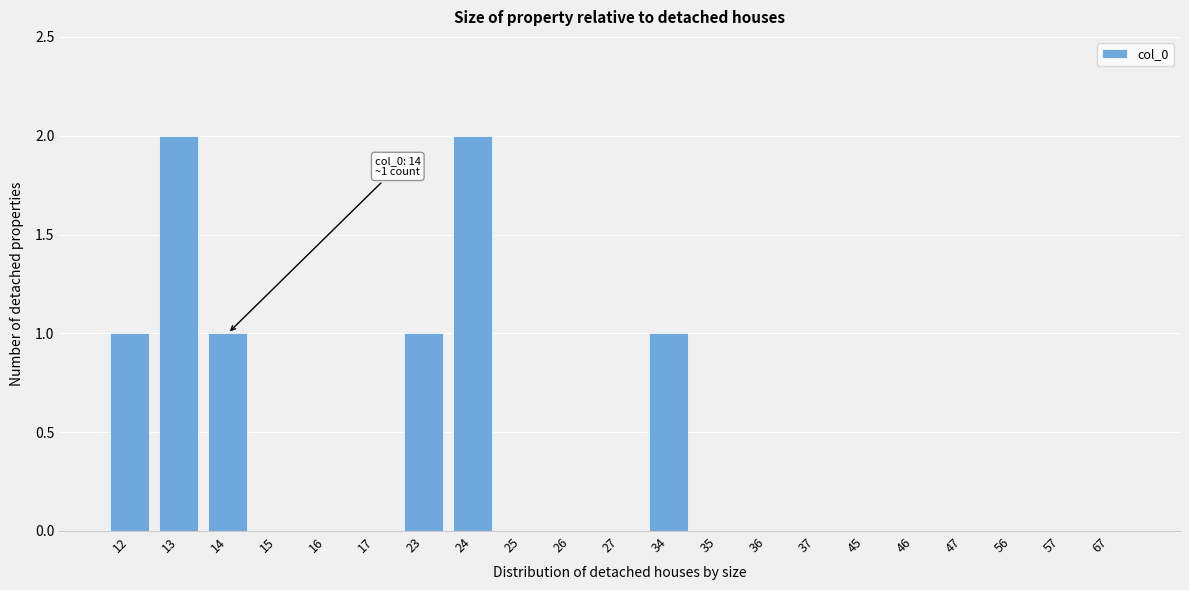

Reading left to right, list all the values displayed in this chart.

12=1	13=2	14=1	15=0	16=0	17=0	23=1	24=2	25=0	26=0	27=0	34=1	35=0	36=0	37=0	45=0	46=0	47=0	56=0	57=0	67=0